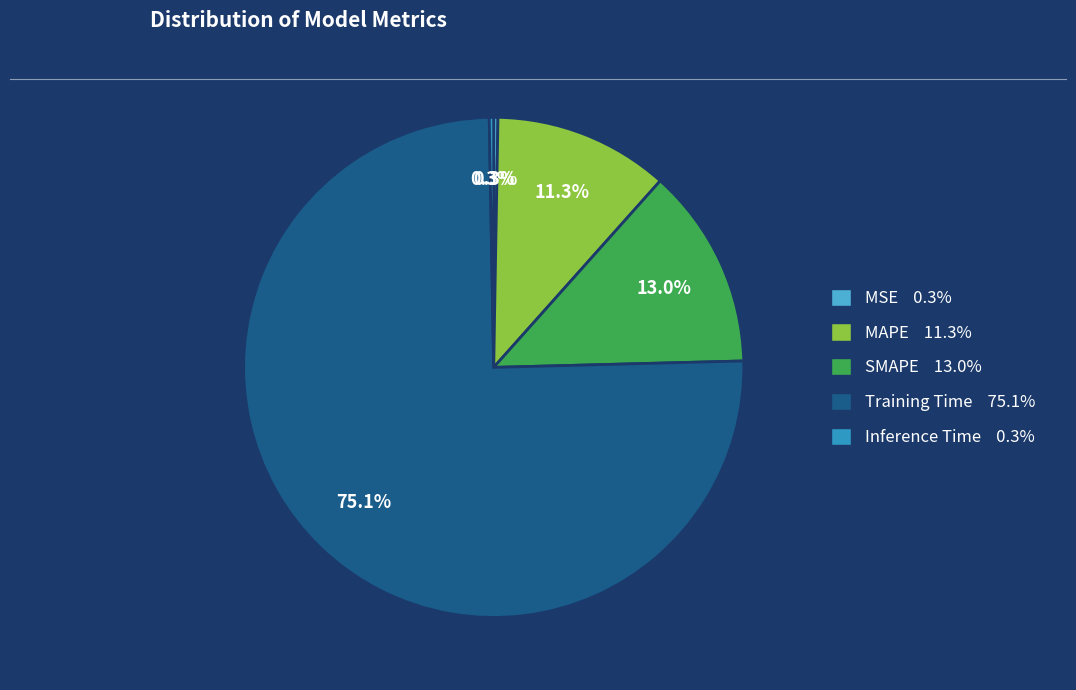

Count the number of slices in the pie.

5